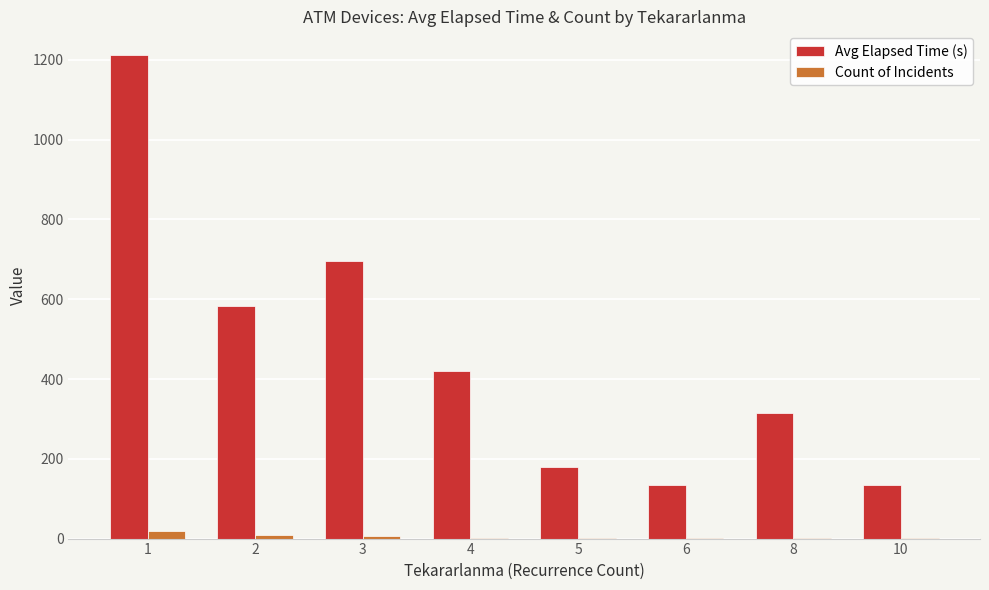

Is the value of Avg Elapsed Time (s) at 5 greater than the value of Count of Incidents at 6?

Yes